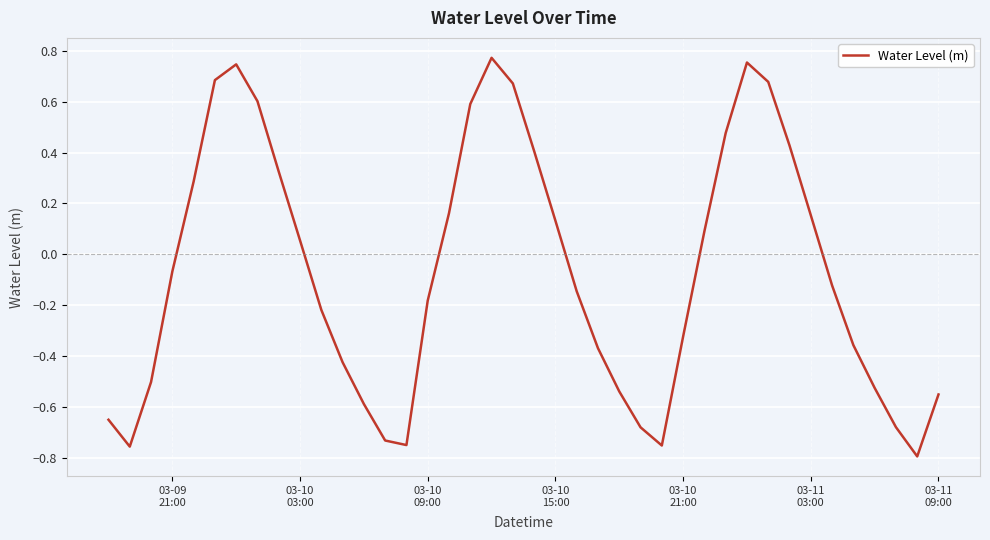

How many lines are shown in the chart?

1